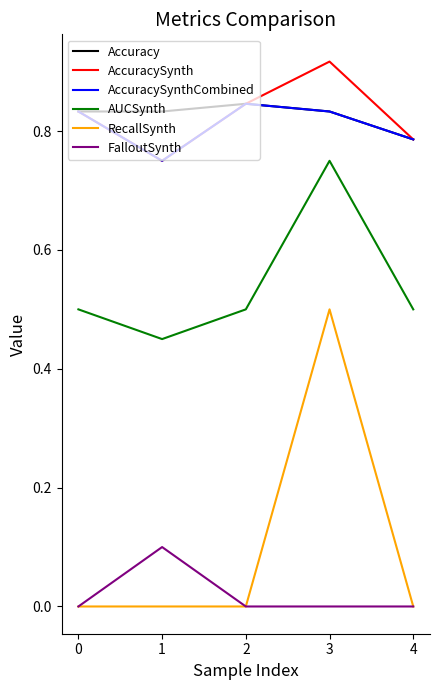

Which category has the highest value across all series?

3